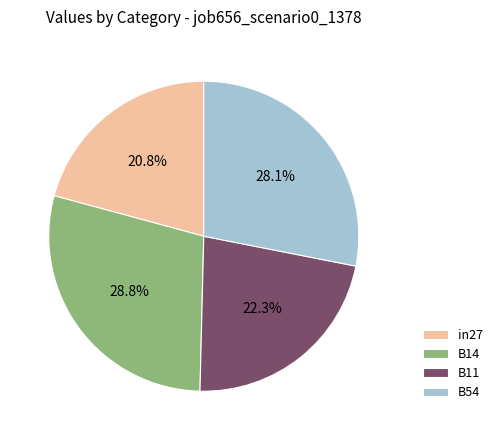

What percentage is NOT represented by B14?

71.2%